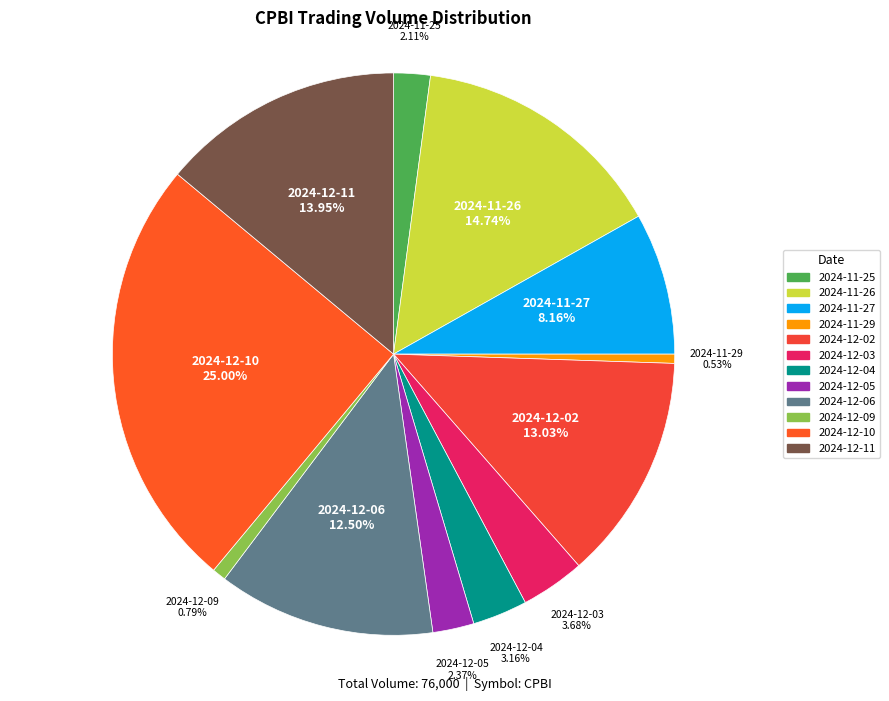

True or false: 2024-11-27 accounts for 1% of the total.

False